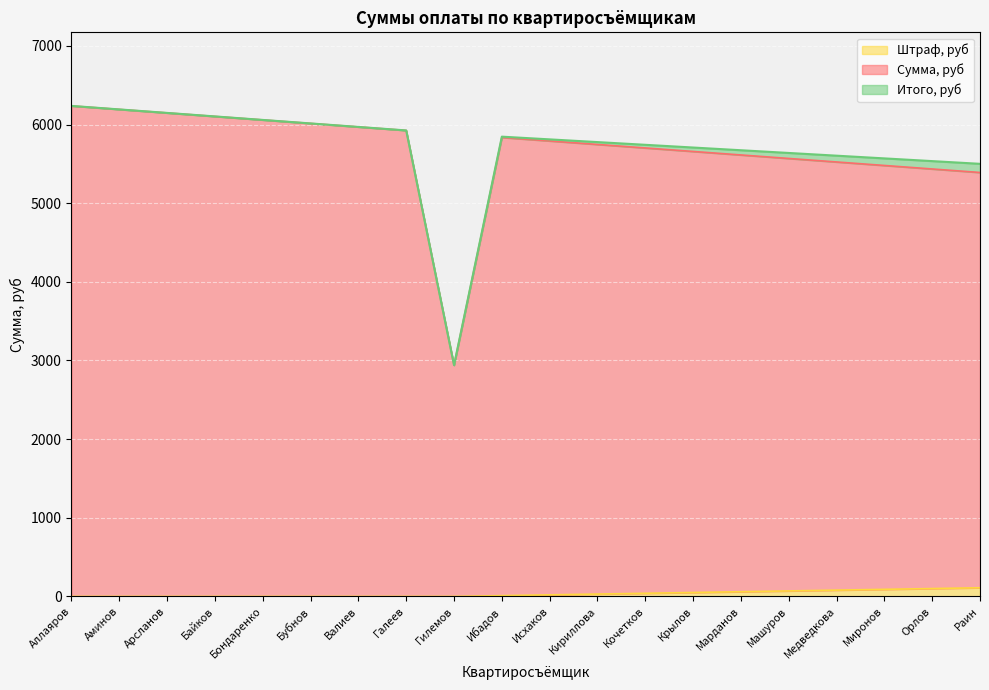

What is the difference between the second highest and second lowest values in the Штраф, руб series?

100.0